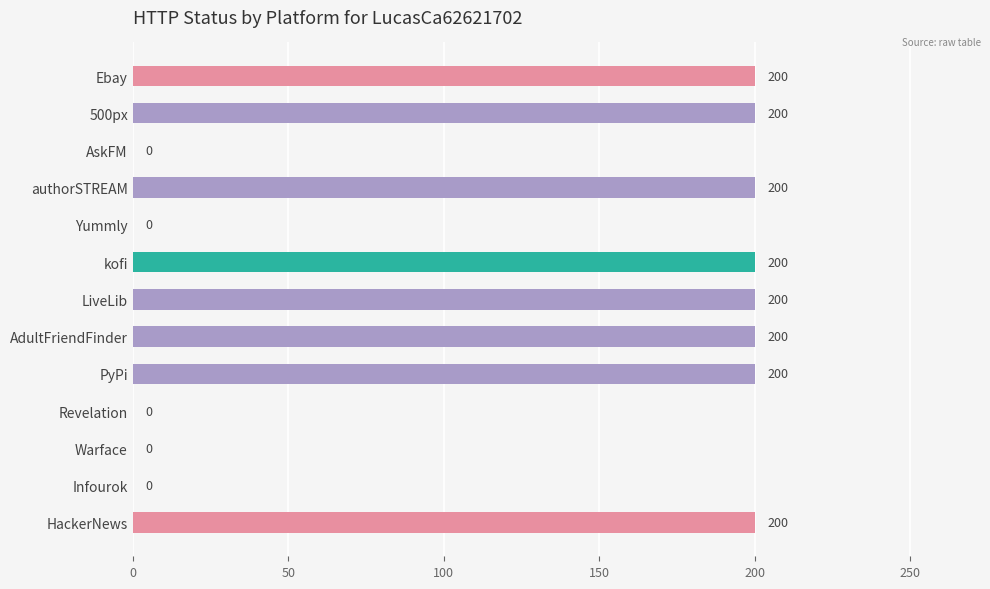

True or false: the data shows 135 at AskFM.

False